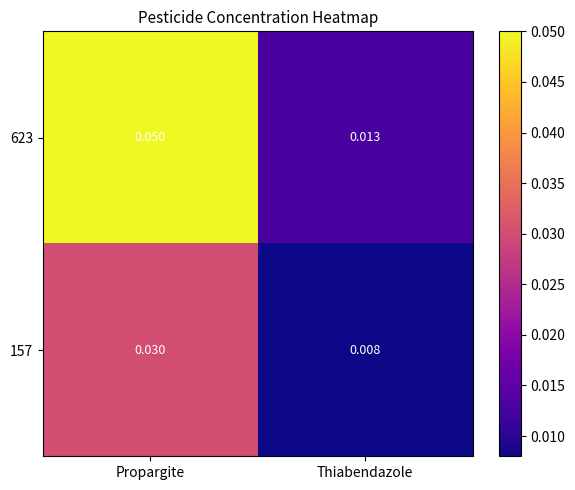

Rank the series by their maximum value, from lowest to highest.

157, 623